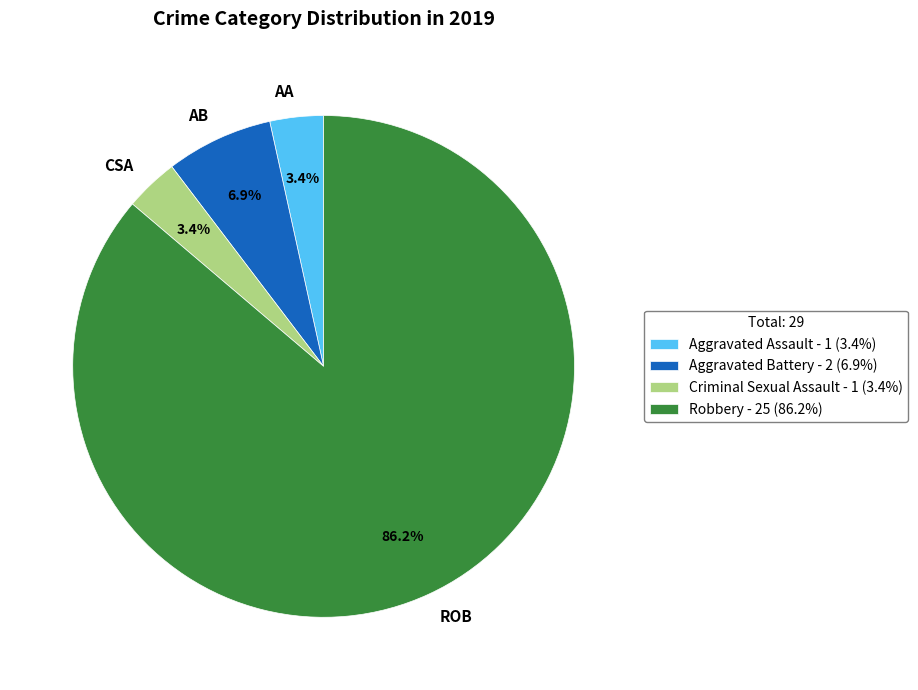

Which has a higher value, ROB or AA?

ROB